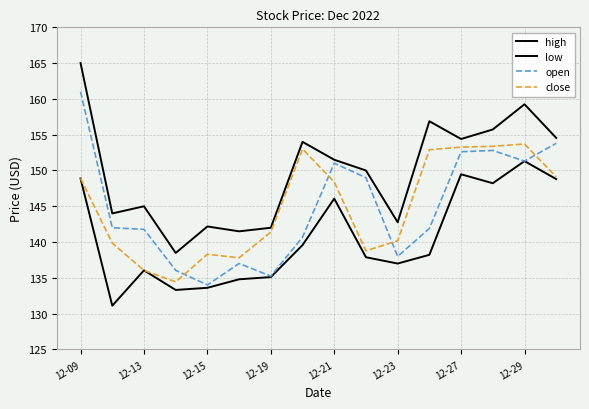

Reading left to right, transcribe all the data shown in this chart.

high: 165.0	144.0	145.0	138.5	142.2	141.5	142.0	154.0	151.5	150.0	142.8	156.9	154.4	155.7	159.2	154.6
low: 148.9	131.1	136.1	133.3	133.6	134.8	135.1	139.6	146.1	137.9	137.0	138.2	149.5	148.2	151.3	148.8
open: 161.0	142.0	141.8	136.1	134.0	137.0	135.2	140.7	151.0	149.0	138.0	141.9	152.6	152.8	151.3	153.8
close: 148.9	139.8	136.1	134.4	138.3	137.8	141.4	153.0	148.4	138.8	140.2	152.9	153.3	153.4	153.7	149.1